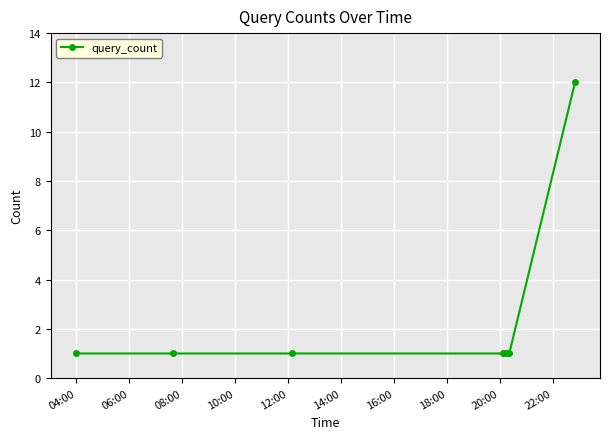

What is the sum of all values?

18